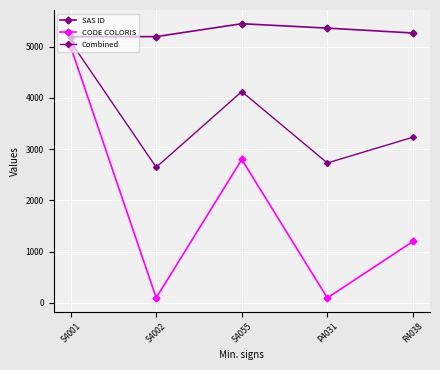

What is the total value across all series at R4038?

9702.0